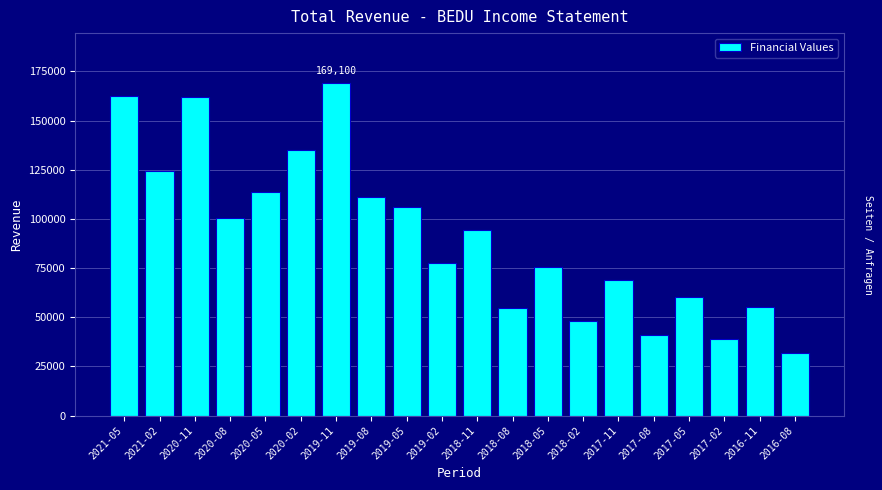

What is the label of the 16th bar from the right?

2020-05